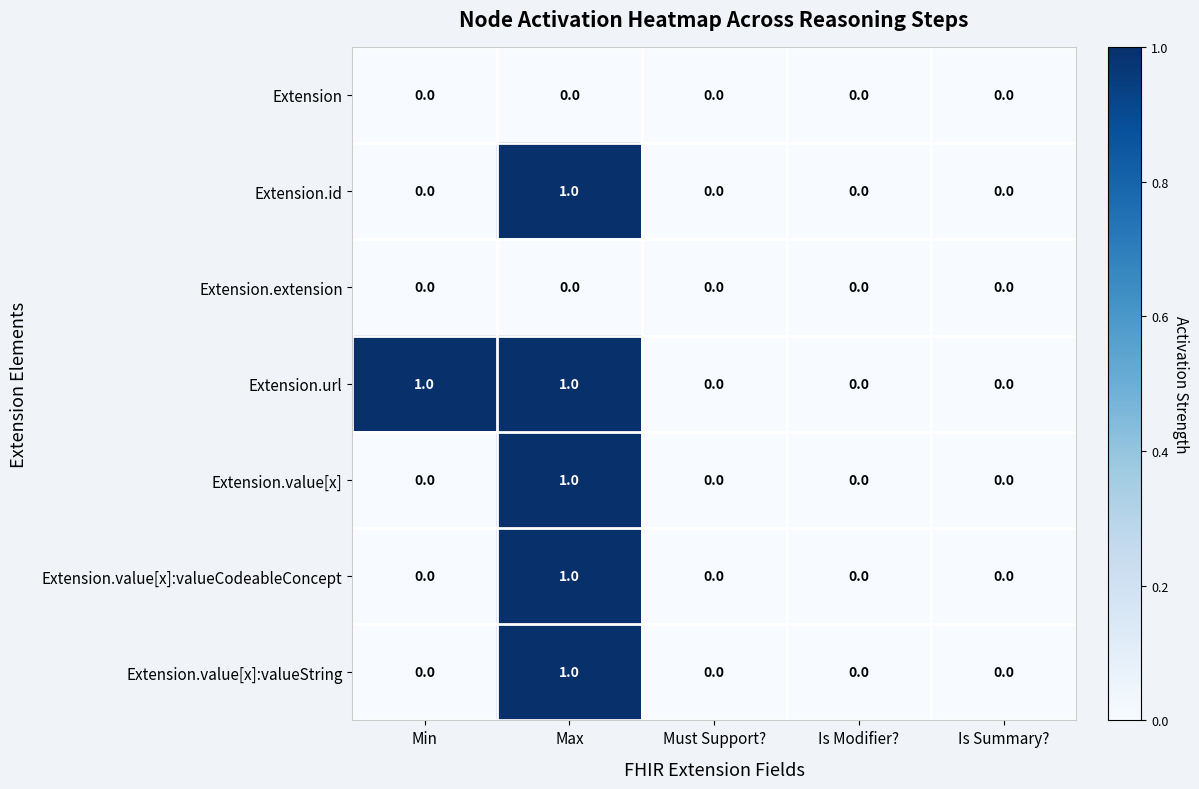

Which series has the largest total across all categories?

Extension.url